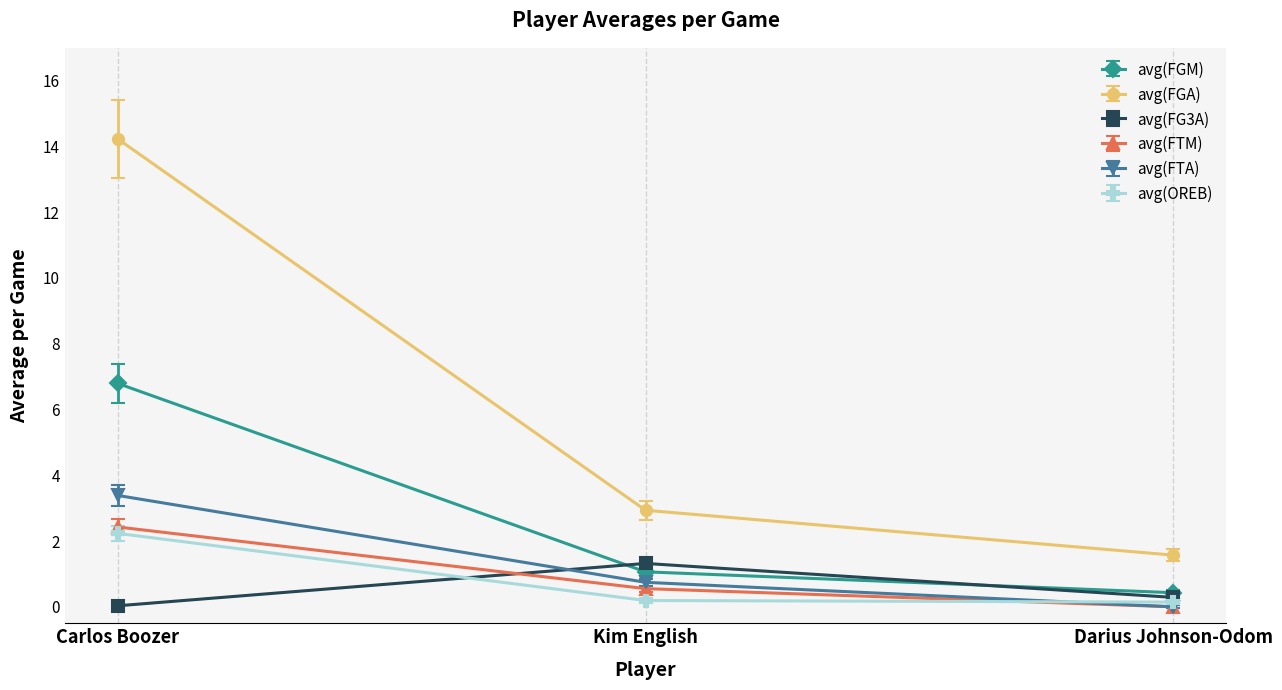

The avg(FGM) series shows 0.4 at Kim English. True or false?

False